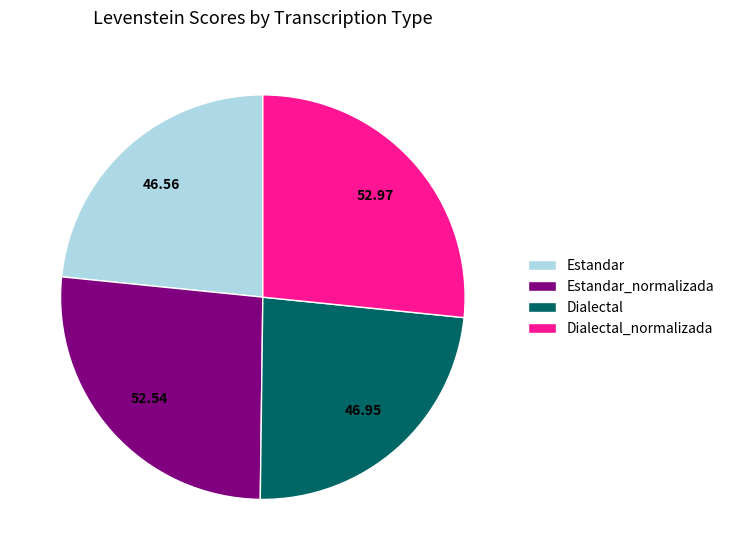

Is Estandar_normalizada the majority of the pie?

No